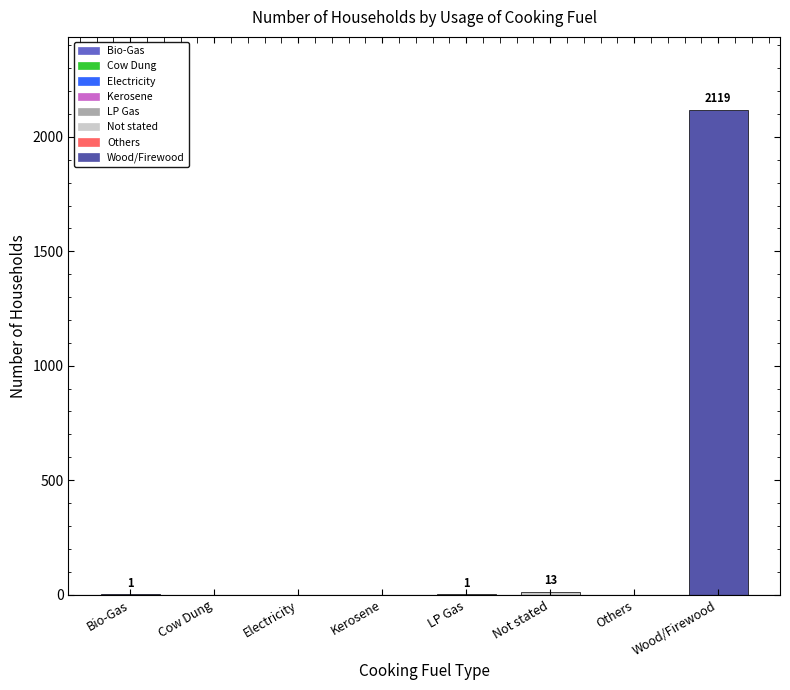

At which label is the value closest to 1059?

Not stated